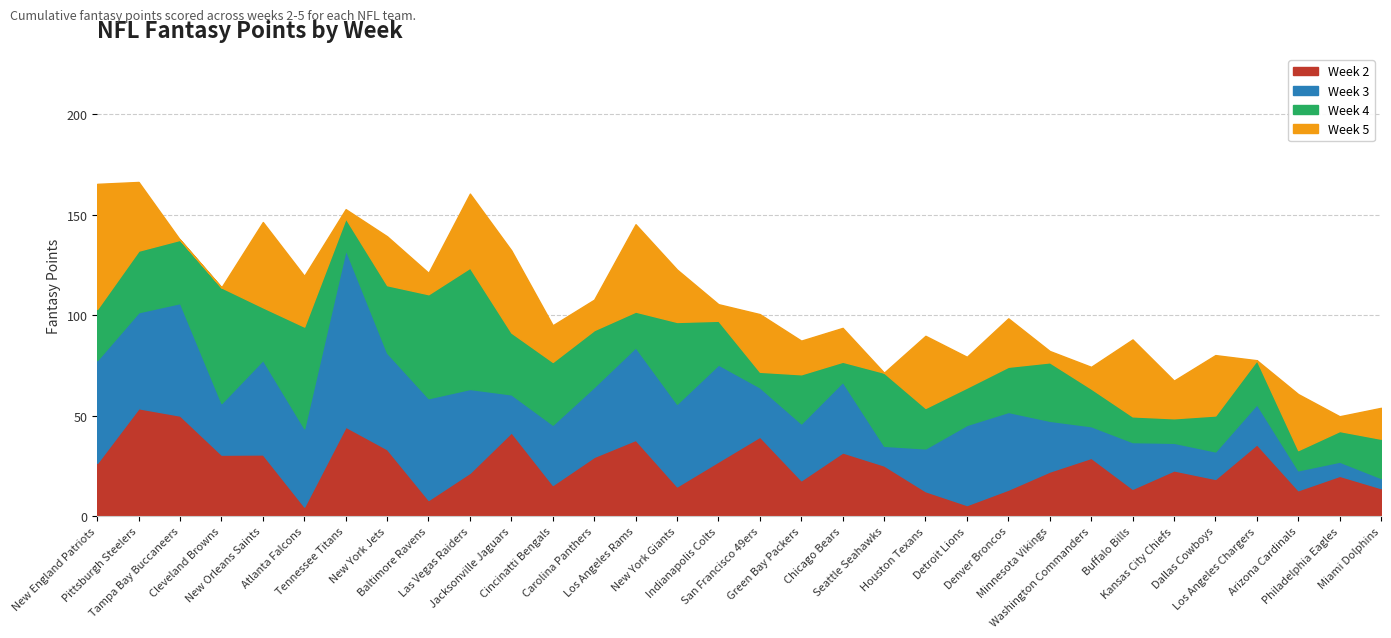

What is the maximum value for Week 2?

53.8